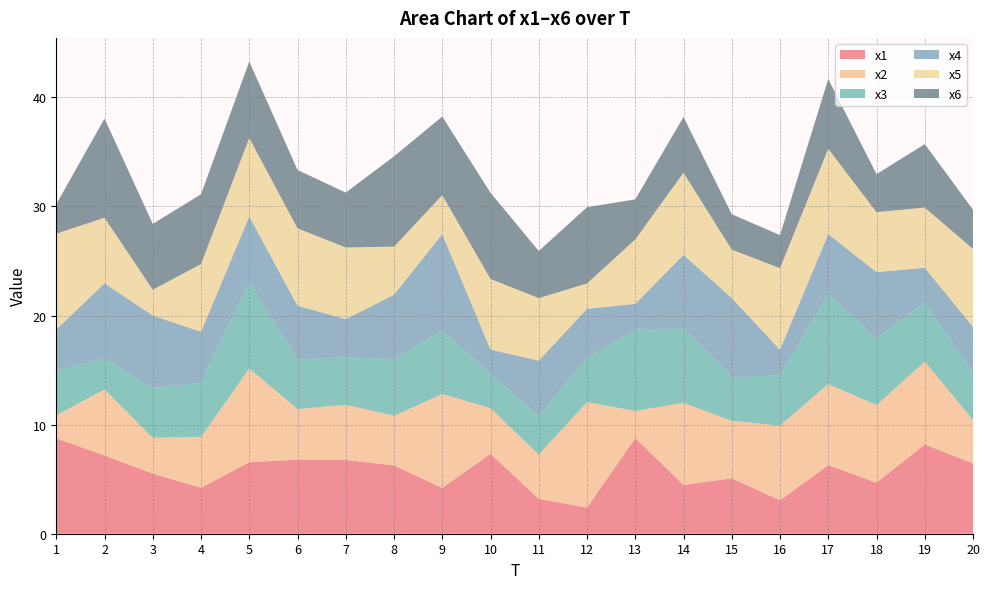

Reading left to right, list all the values displayed in this chart.

x1: 8.7	7.2	5.5	4.2	6.6	6.8	6.8	6.3	4.2	7.3	3.2	2.4	8.8	4.5	5.1	3.1	6.3	4.7	8.2	6.4
x2: 2.1	6.1	3.3	4.7	8.6	4.6	5.1	4.6	8.6	4.2	4.1	9.7	2.5	7.5	5.3	6.9	7.4	7.1	7.6	4.0
x3: 4.1	2.8	4.6	5.0	7.9	4.6	4.4	5.2	5.8	3.1	3.5	4.1	7.4	6.9	4.0	4.6	8.3	6.1	5.4	4.4
x4: 3.8	6.9	6.6	4.7	6.0	4.9	3.5	5.9	8.8	2.2	5.1	4.5	2.4	6.7	7.3	2.3	5.5	6.1	3.2	4.2
x5: 8.8	6.0	2.4	6.2	7.2	7.1	6.6	4.4	3.6	6.5	5.7	2.3	5.9	7.5	4.4	7.5	7.8	5.5	5.5	7.1
x6: 2.7	9.1	6.0	6.4	7.0	5.4	5.0	8.3	7.2	7.9	4.3	7.0	3.7	5.1	3.2	3.0	6.4	3.5	5.8	3.6